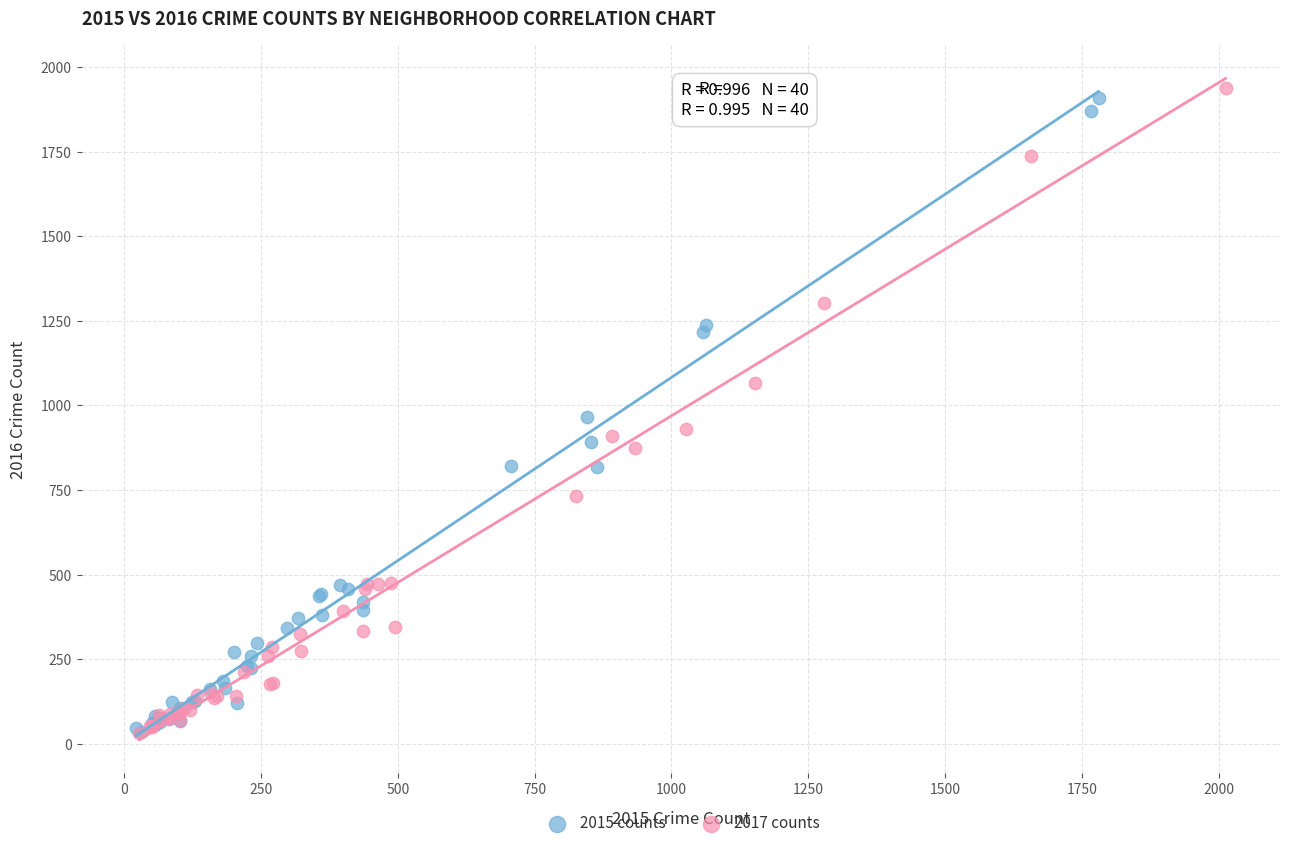

What are all the series names shown in the legend?

2015 counts, 2017 counts